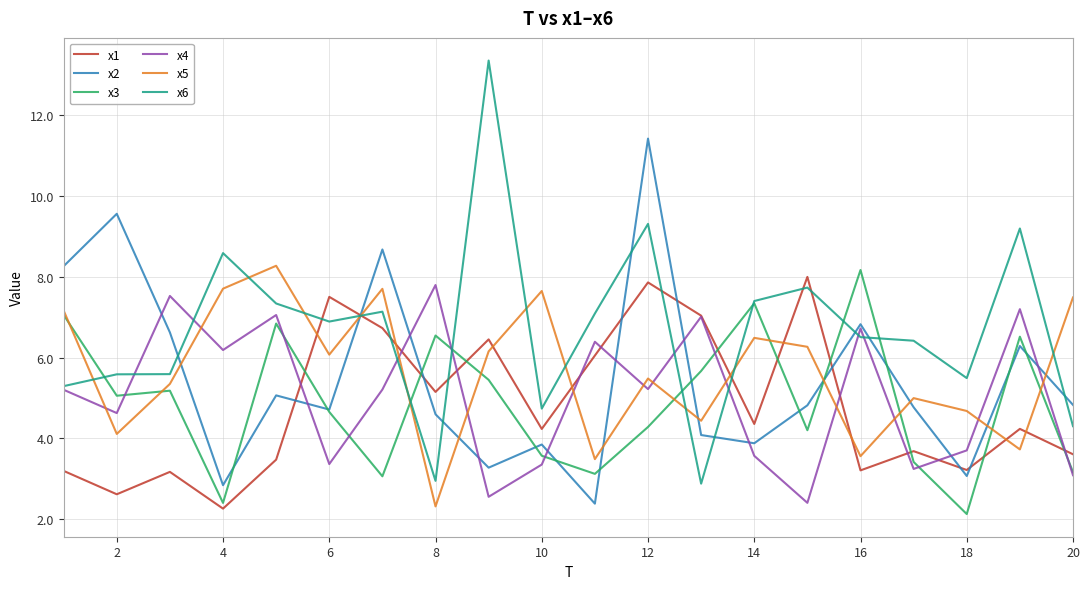

True or false: x4 and x5 intersect in this chart.

True